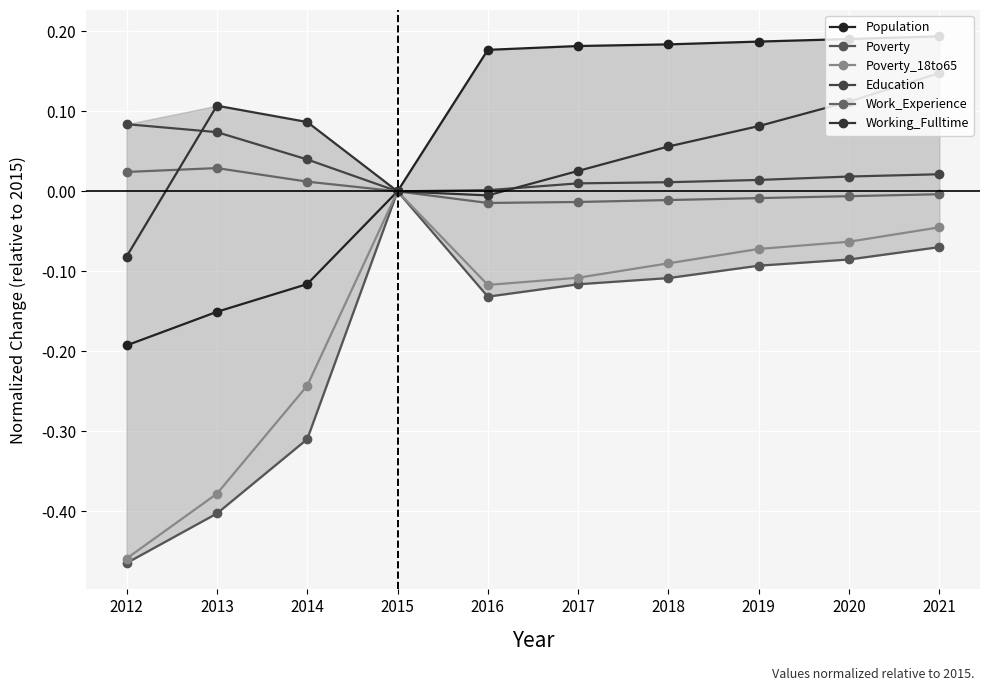

At which category is the sum across all series the highest?

2021